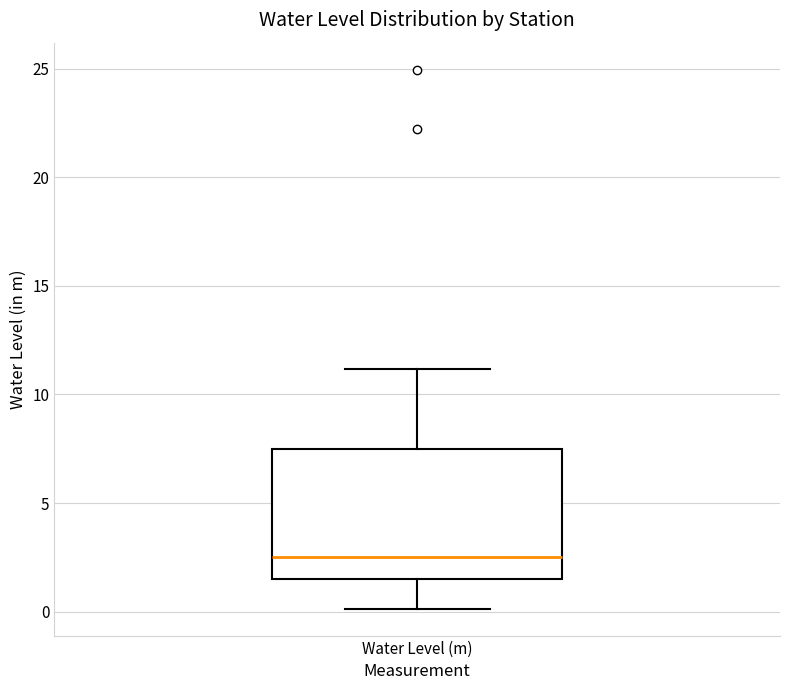

Transcribe this box plot: give where the median line is, the range the box spans, and where the two whiskers end, as read against the y-axis. The values are not printed on the chart, so give them approximately, as read against the axis.

median 2.5, box 1.5 to 7.5, whiskers 0.0 to 11.0